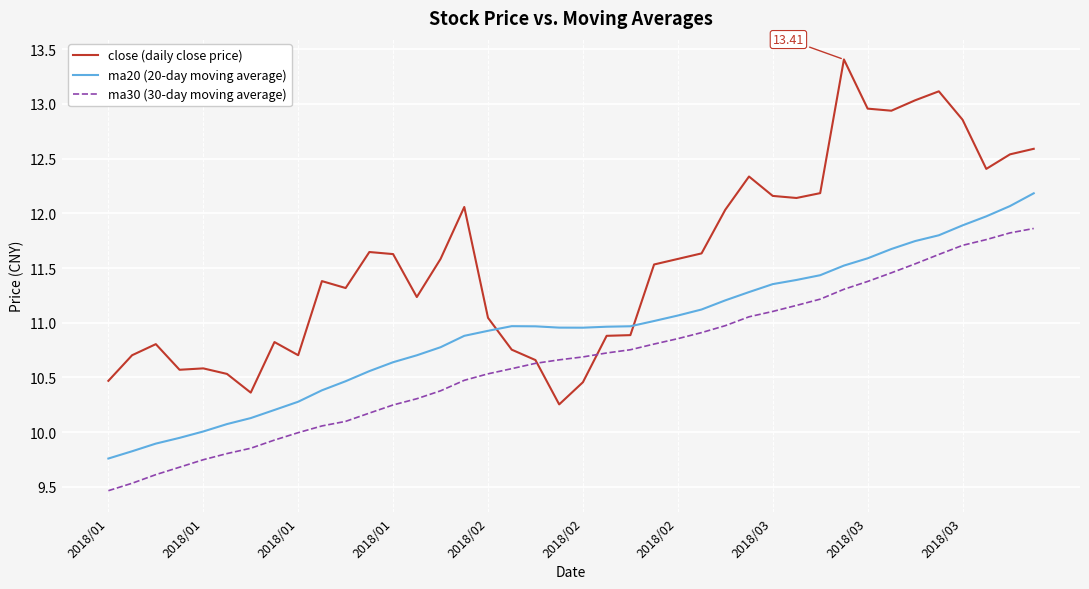

Rank the series by their maximum value, from highest to lowest.

close (daily close price), ma20 (20-day moving average), ma30 (30-day moving average)